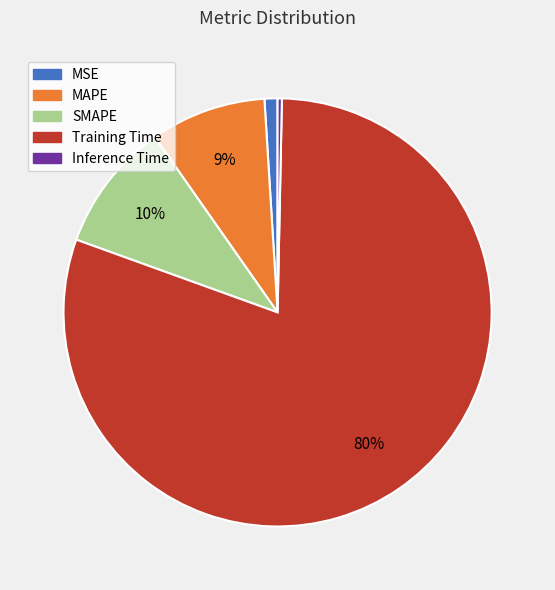

How many slices are in this pie chart?

5